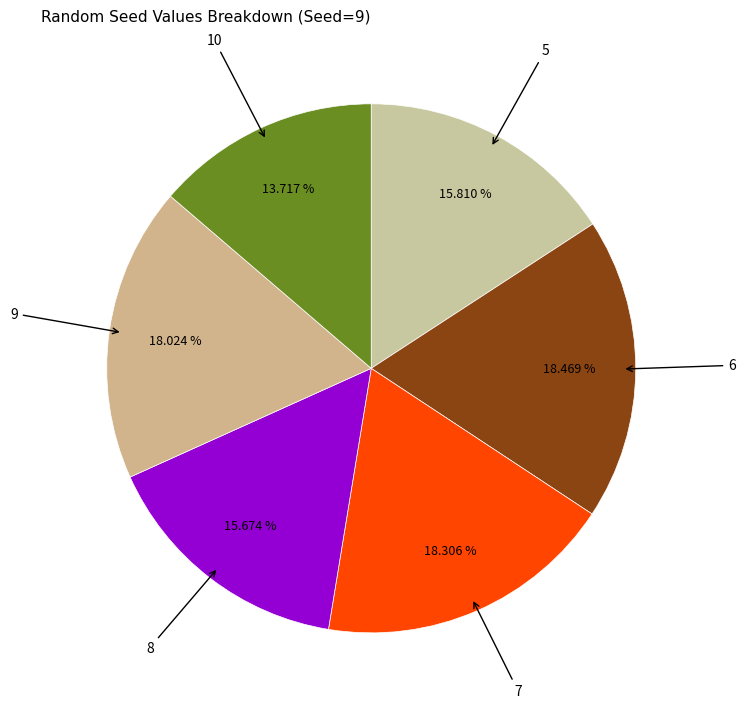

Count the number of slices in the pie.

6